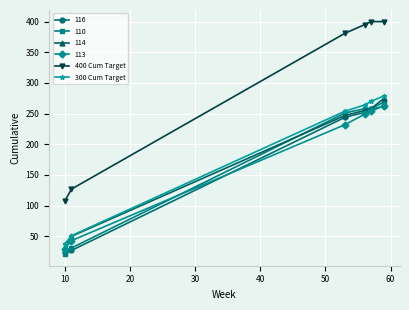

What is the minimum value for 300 Cum Target?

38